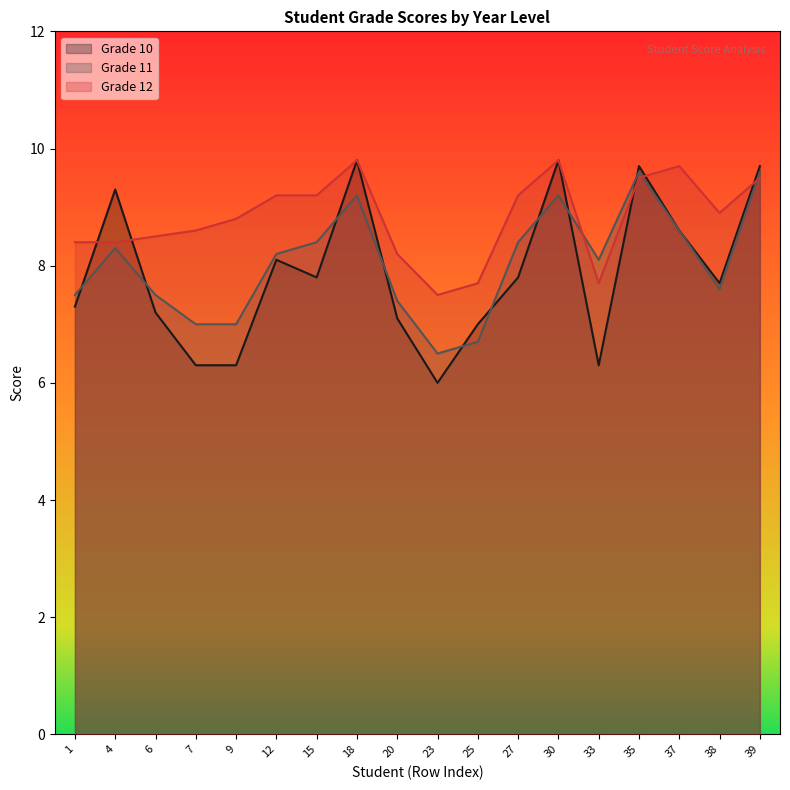

At which label does Grade 10 first exceed 7?

1